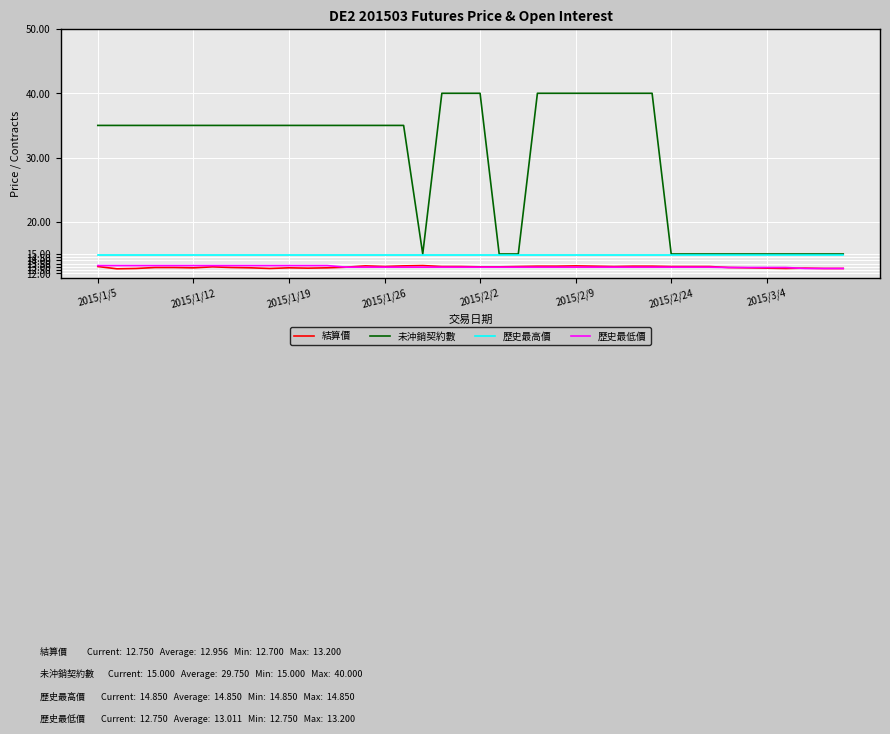

True or false: 未沖銷契約數 and 歷史最低價 cross at least once.

False